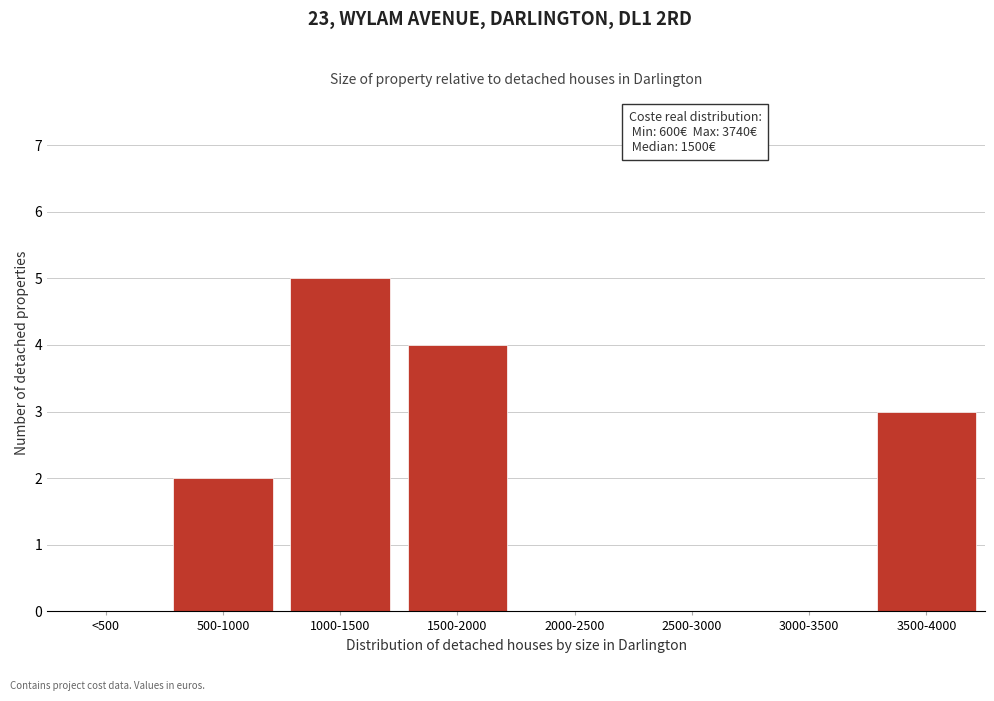

Reading right to left, what are all the values shown in this chart?

3500-4000=3	3000-3500=0	2500-3000=0	2000-2500=0	1500-2000=4	1000-1500=5	500-1000=2	<500=0